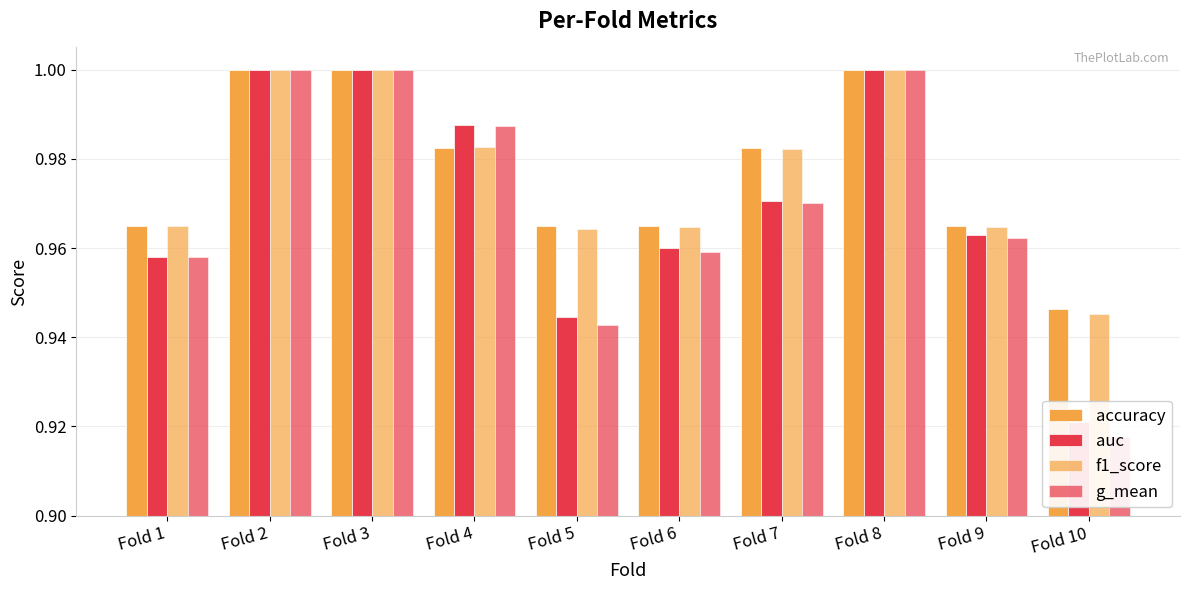

What is the average value of the auc series?

1.0